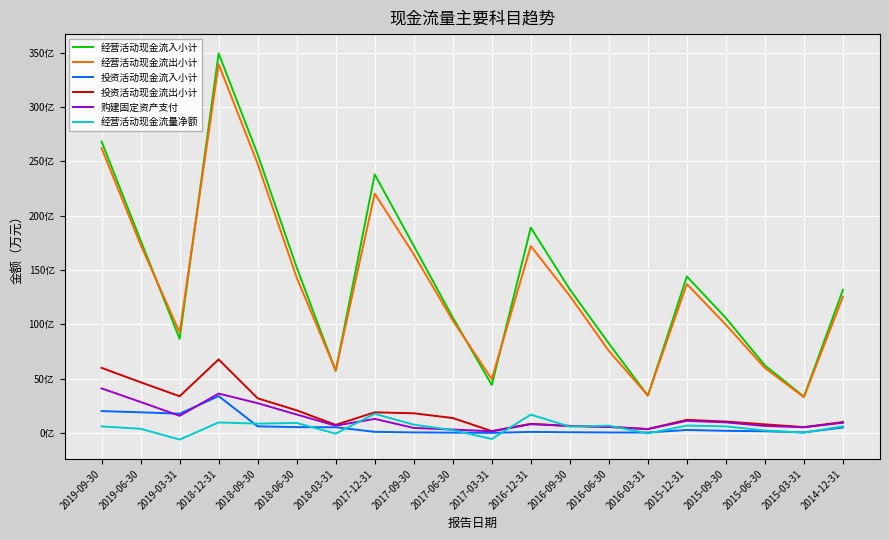

Is this an area chart (filled region under the line)?

No